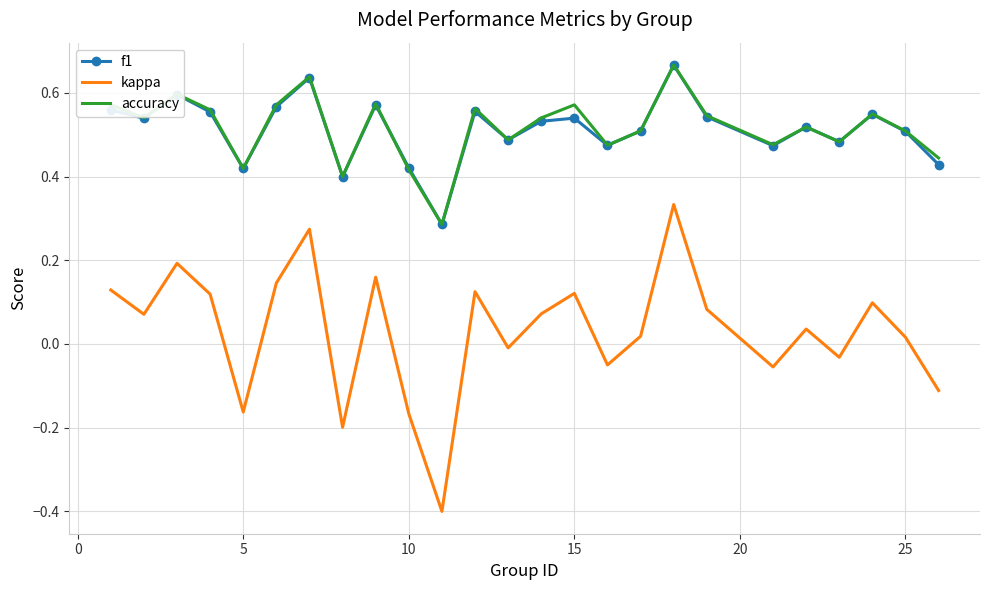

True or false: f1 has more than 1 points higher than both neighbors.

True